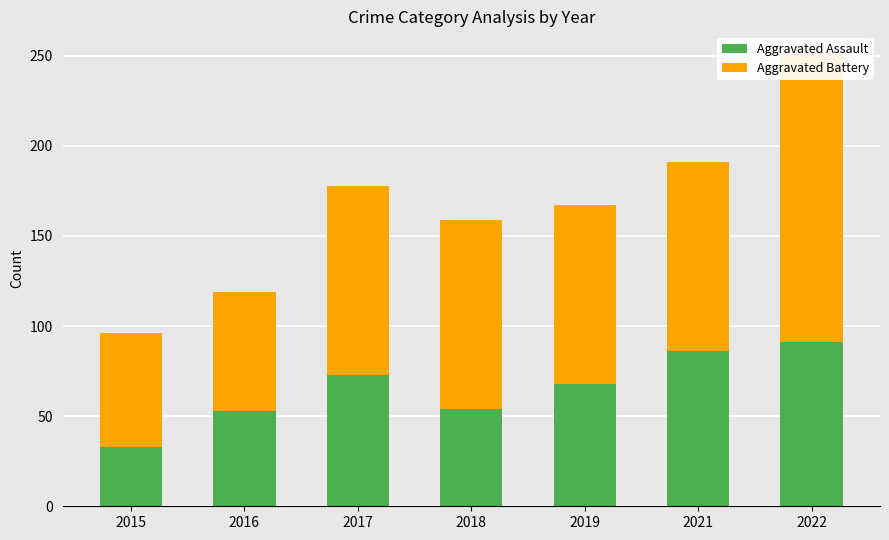

How many bars are there in total?

14